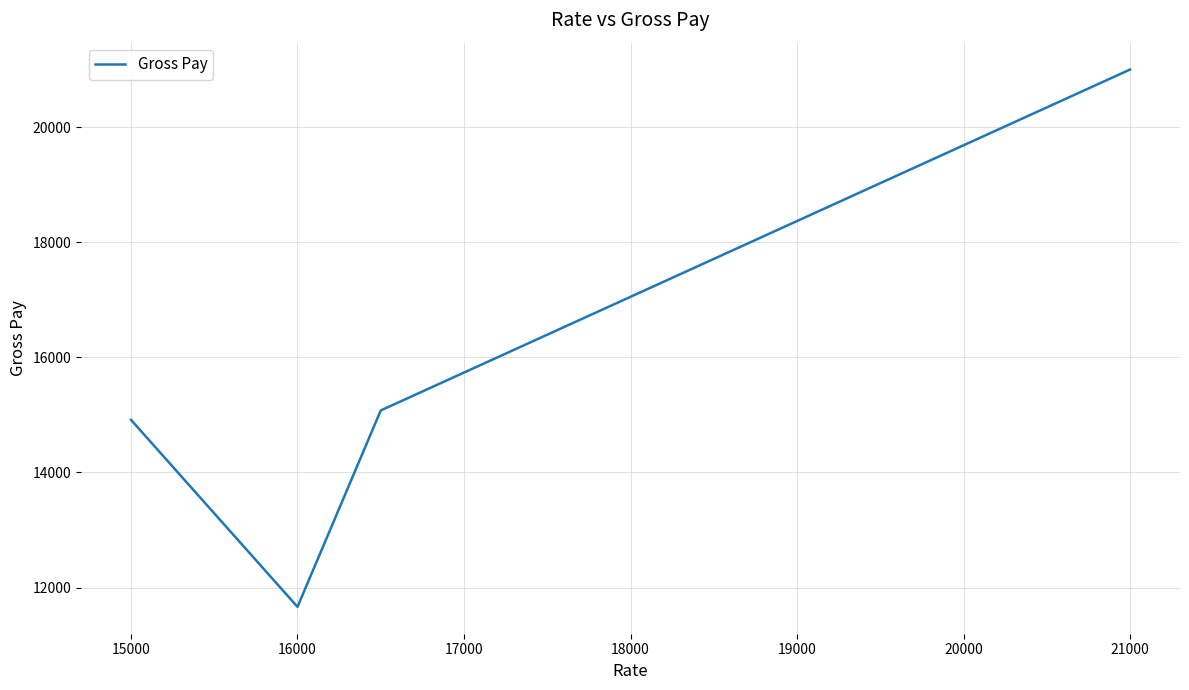

What is the minimum value shown in the chart?

11663.9